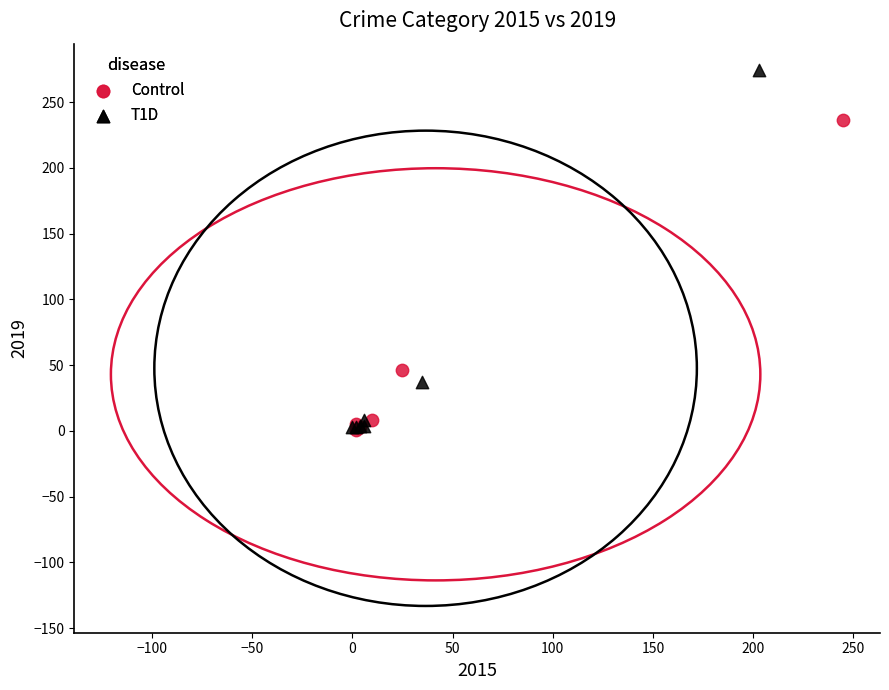

Which series has the largest Y range (max minus min)?

T1D